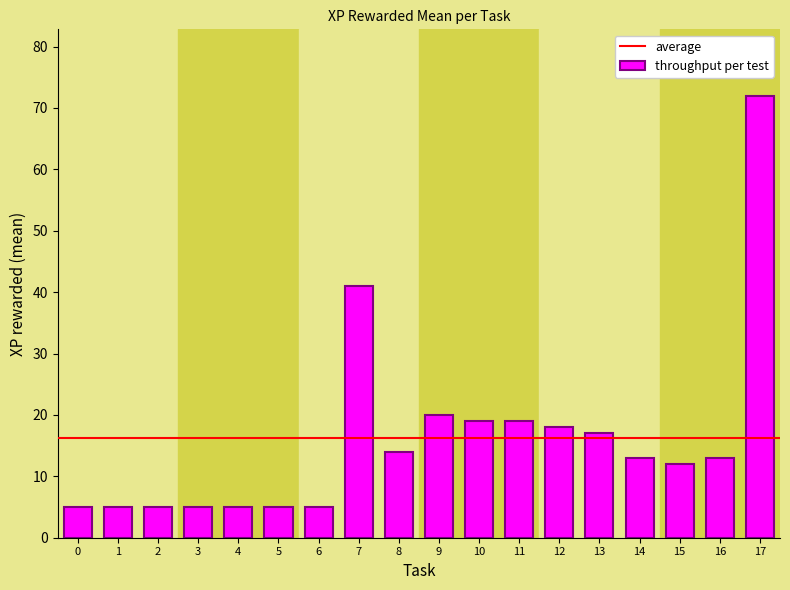

What is the greatest value displayed?

72